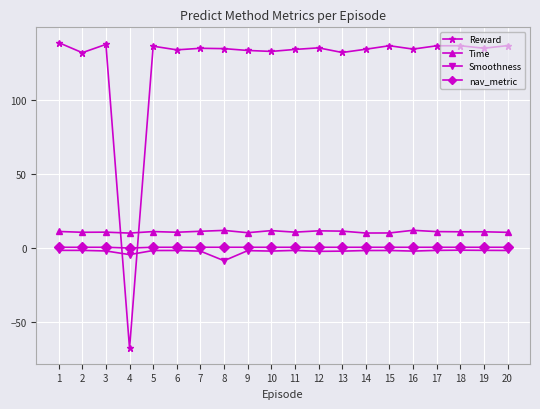

True or false: Smoothness has more than 2 interior local peaks.

True